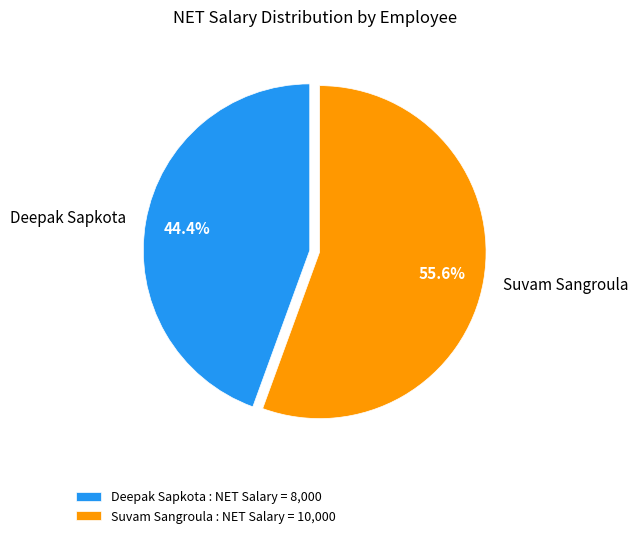

Is there any slice that represents more than half of the pie?

Yes